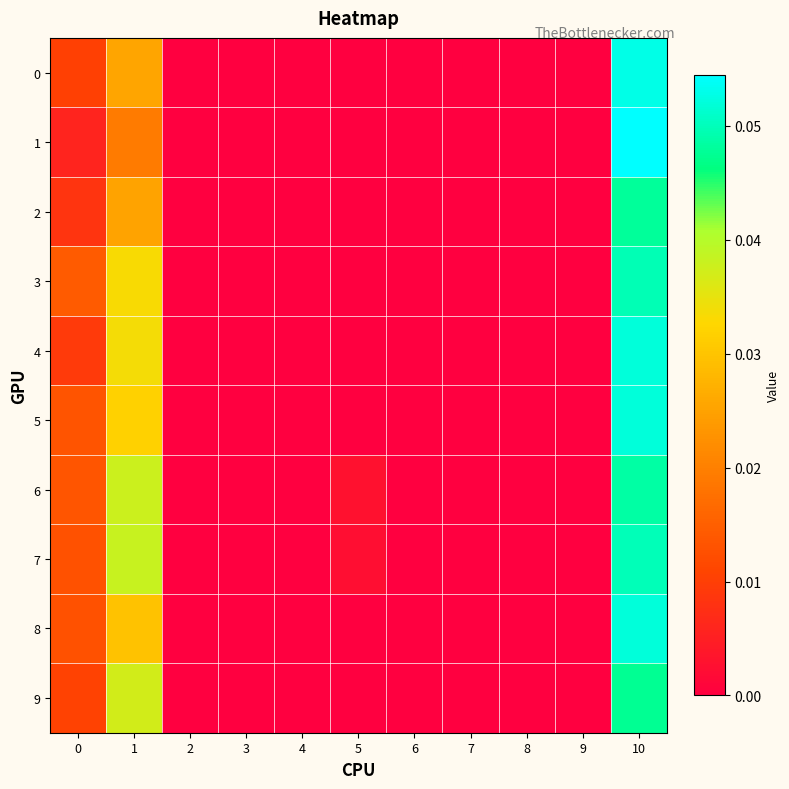

Between 2 and 5, which series saw the biggest shift?

6